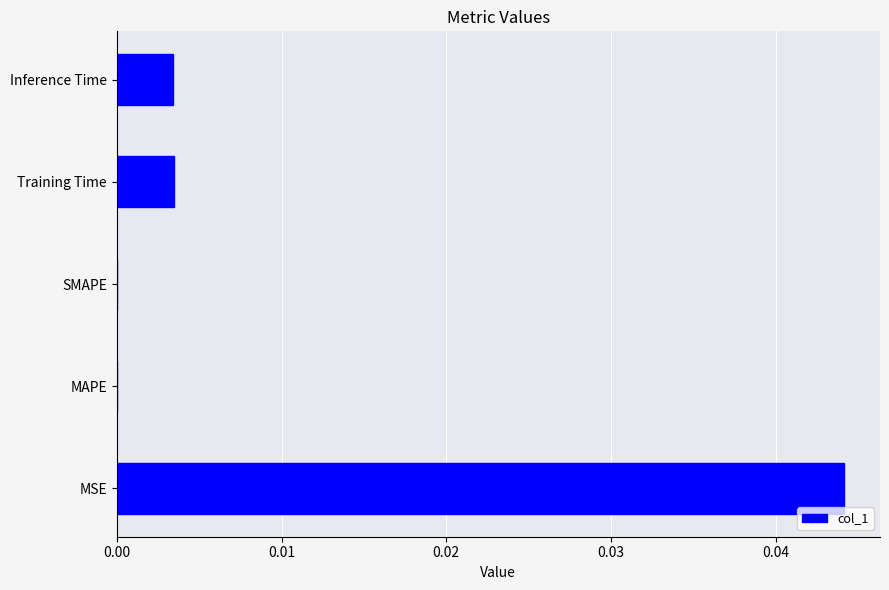

Count the number of data series in this chart.

1